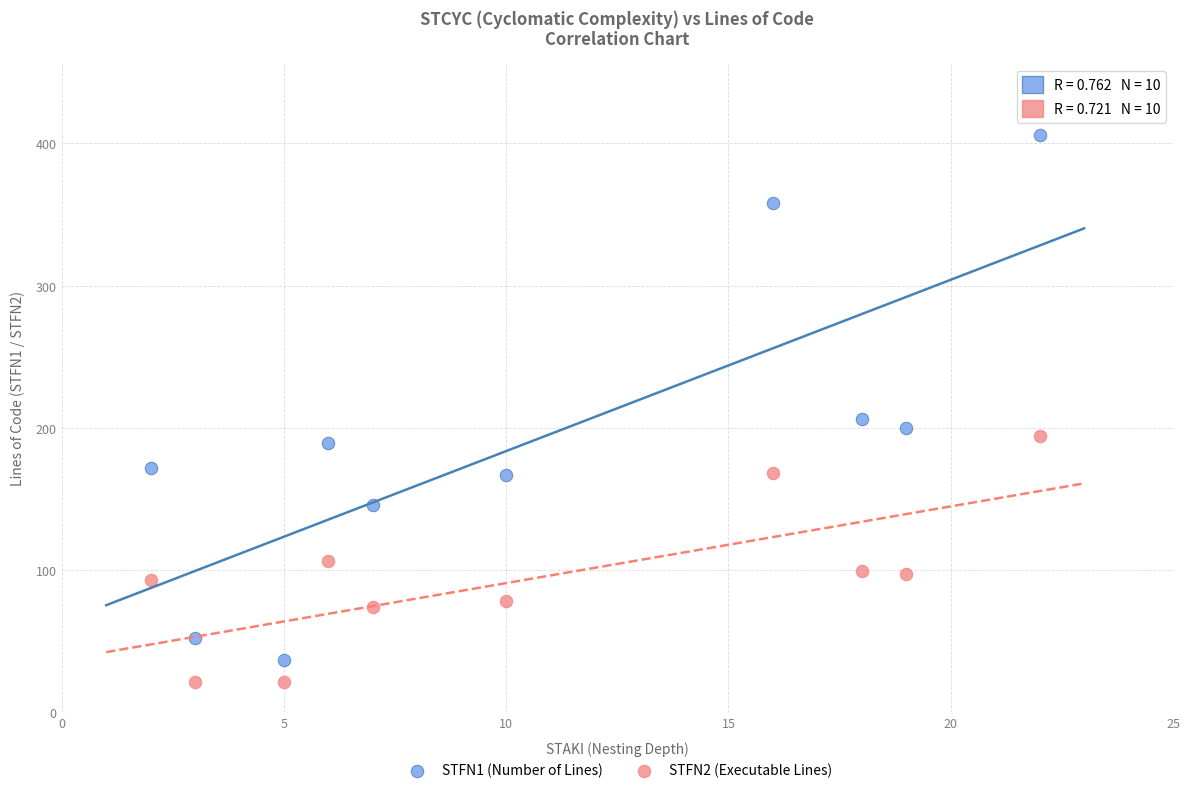

Across all data points, what is the range of Y values (max minus min)?

385